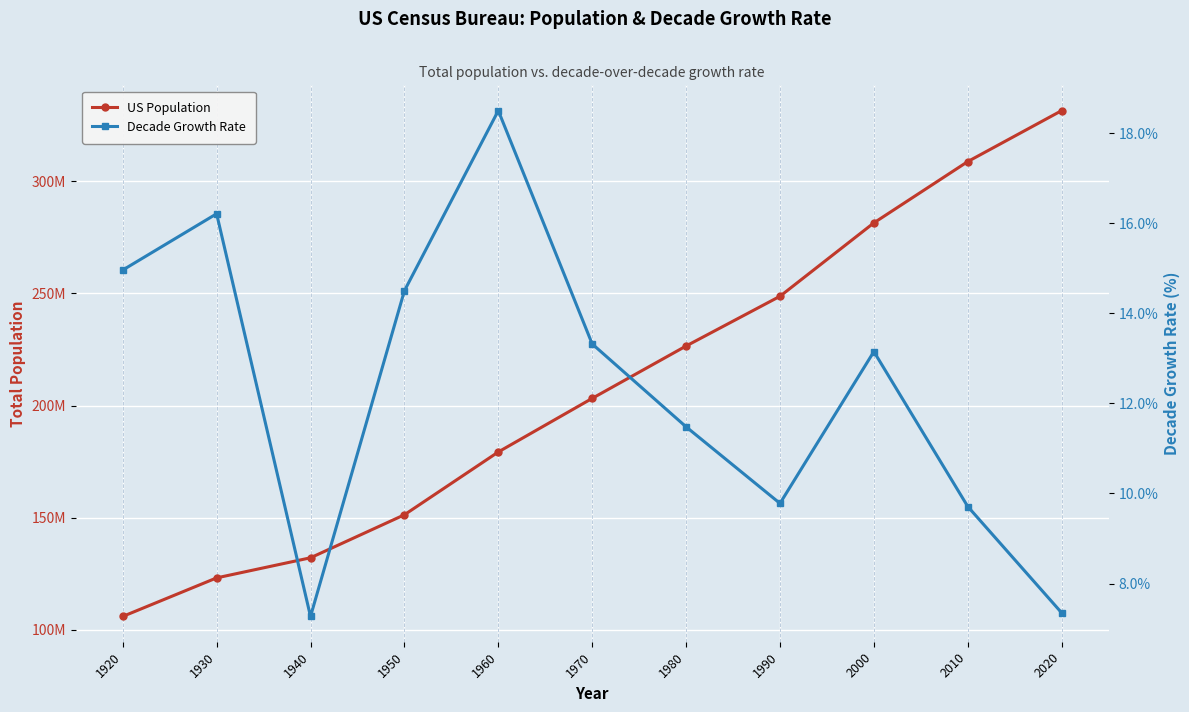

List the labels in order of US Population value, smallest first.

1920, 1930, 1940, 1950, 1960, 1970, 1980, 1990, 2000, 2010, 2020